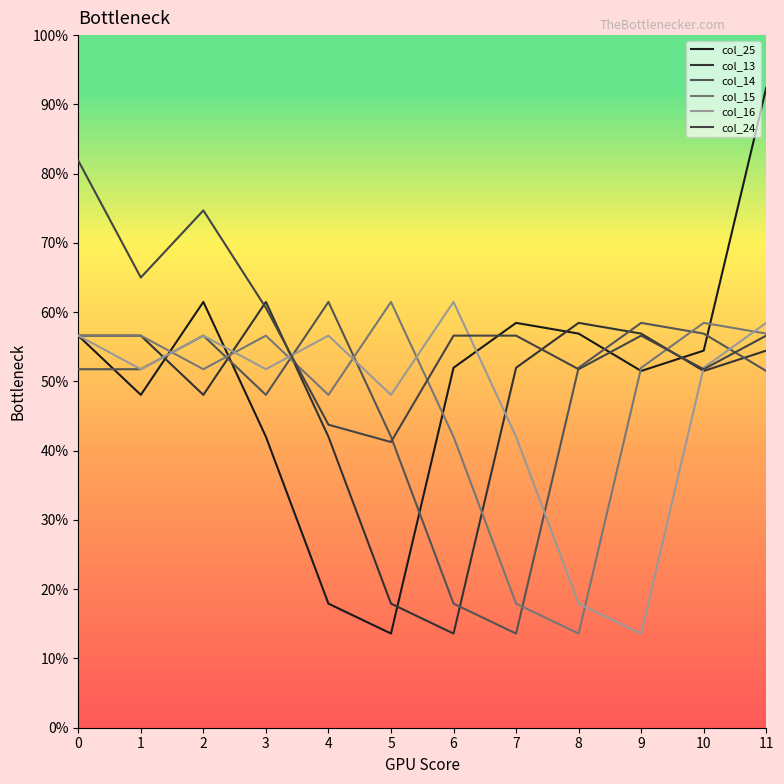

Which category has the lowest value in the col_15 series?

8